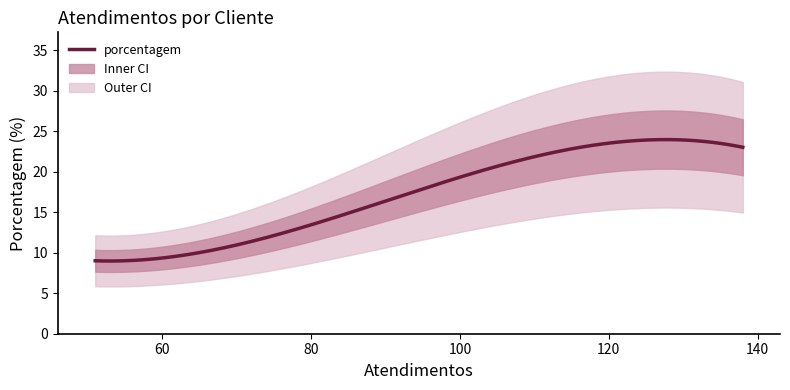

Count the number of data series in this chart.

1